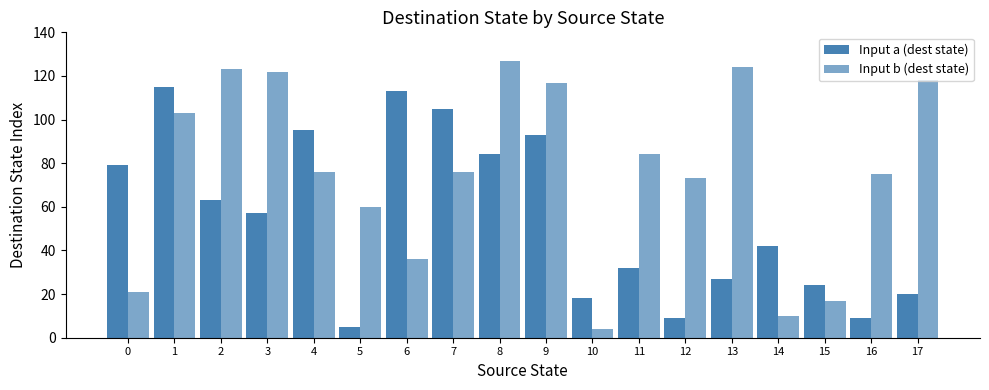

How many series are shown in this chart?

2